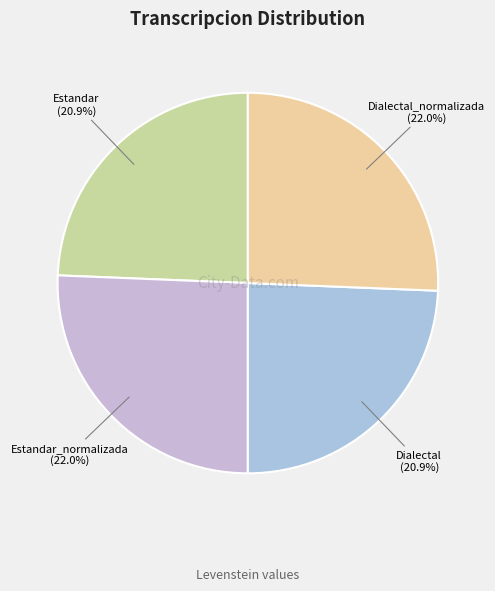

To the nearest percent, what is the difference between the largest and smallest slice percentages?

1%